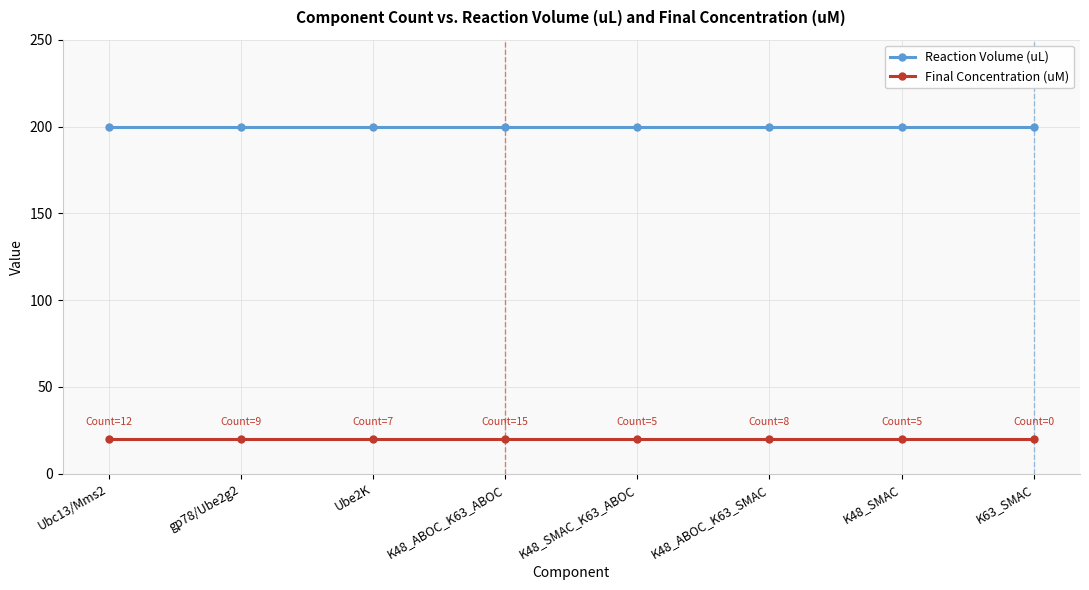

True or false: Final Concentration (uM) and Reaction Volume (uL) intersect in this chart.

False